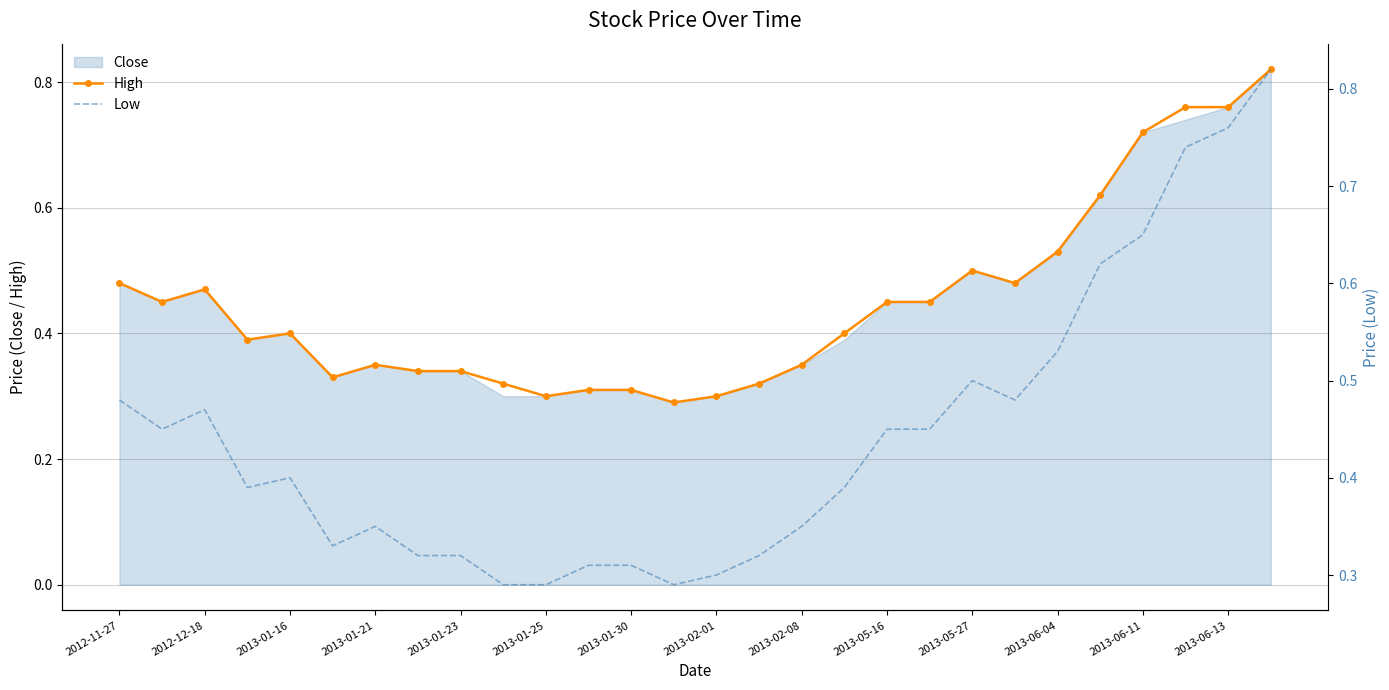

At how many categories does at least one series exceed 0?

28